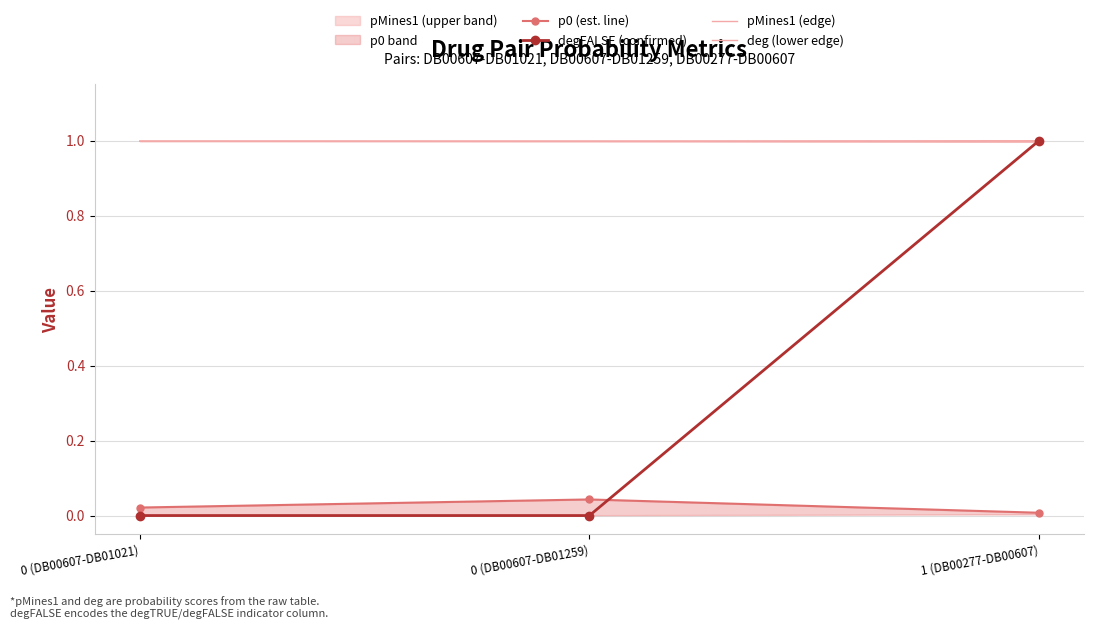

What is the maximum value shown in the chart?

1.0